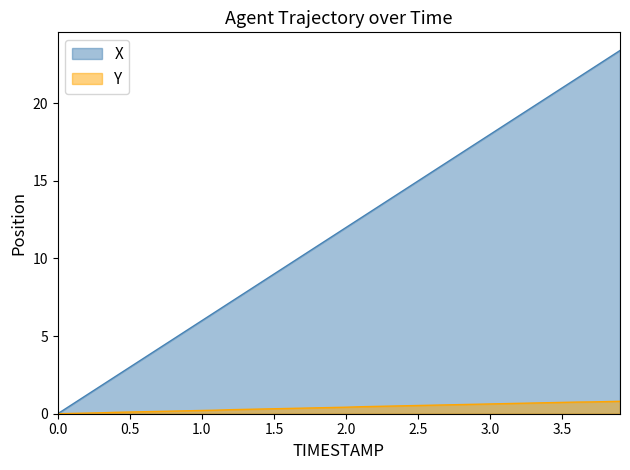

Rank the series by their maximum value, from lowest to highest.

Y, X